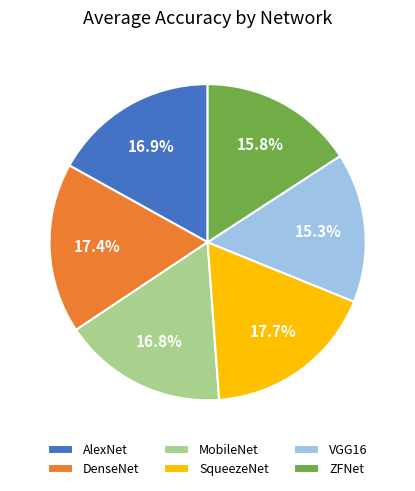

Count the number of slices in the pie.

6